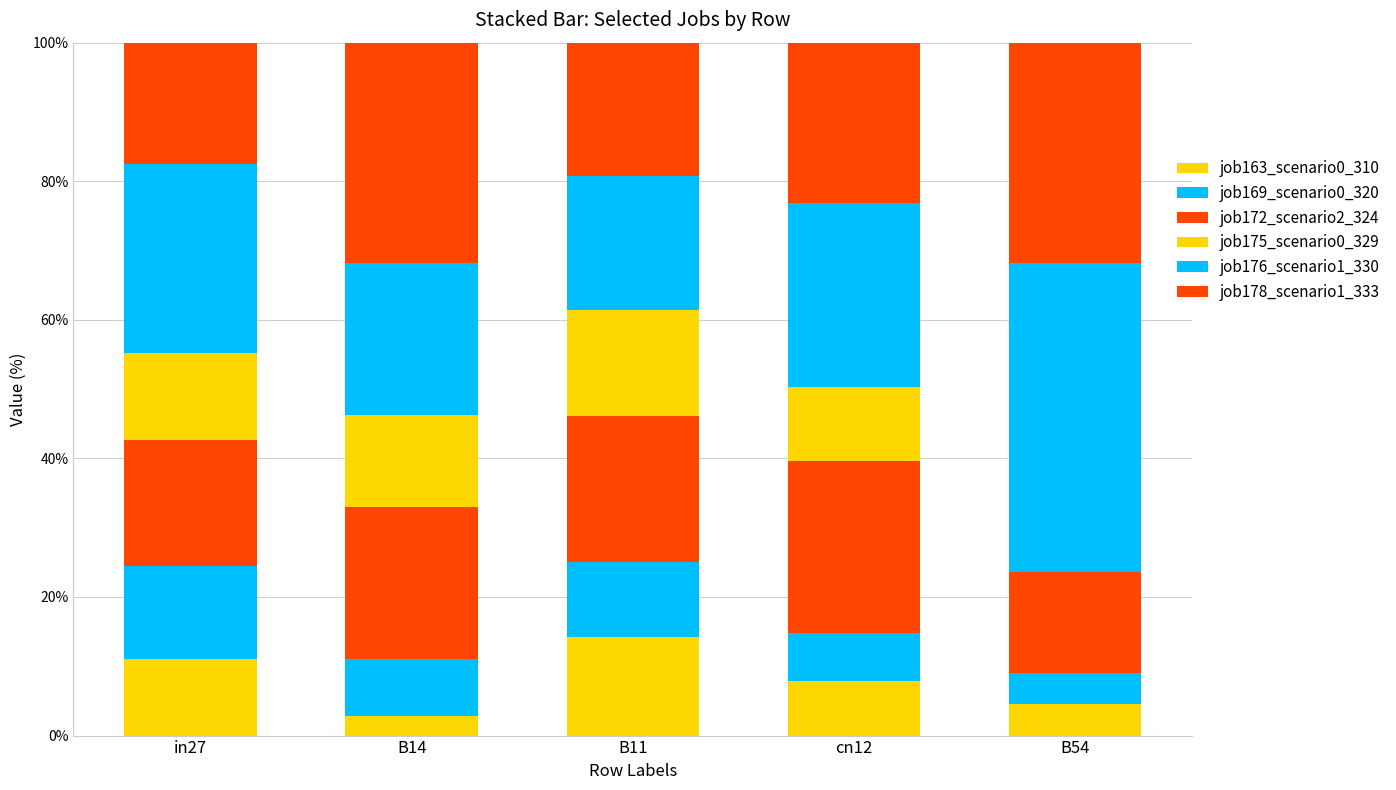

Count the number of data series in this chart.

6